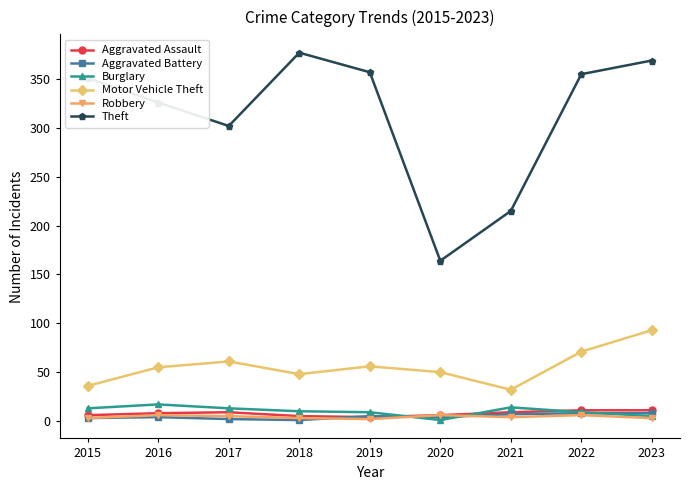

What value does the Burglary series have at 2017, to the nearest 10?

10